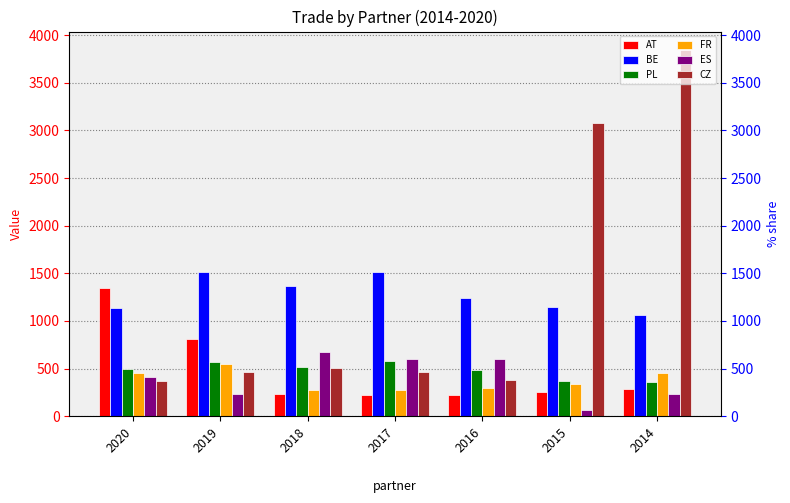

The value of CZ at 2018 is 157.5. True or false?

False